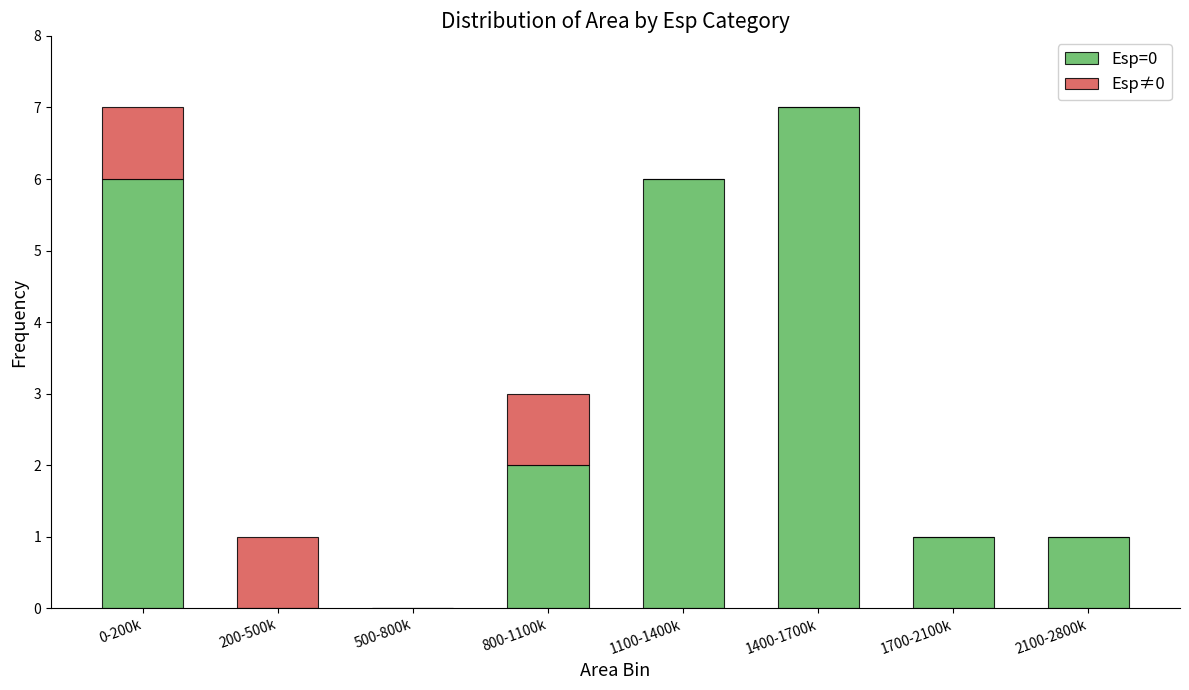

Count the Esp=0 values in the range 1 to 6.

5